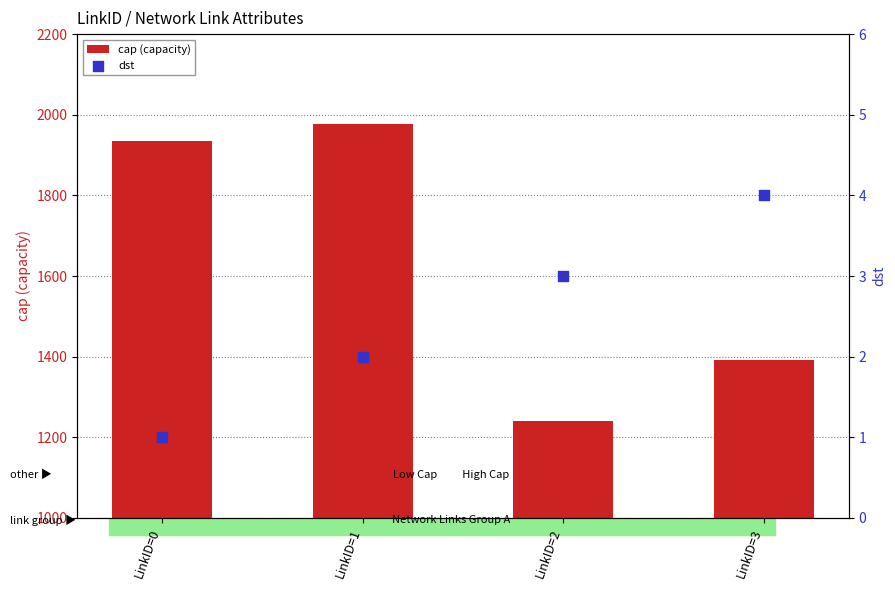

At how many categories does at least one series exceed 1020?

4